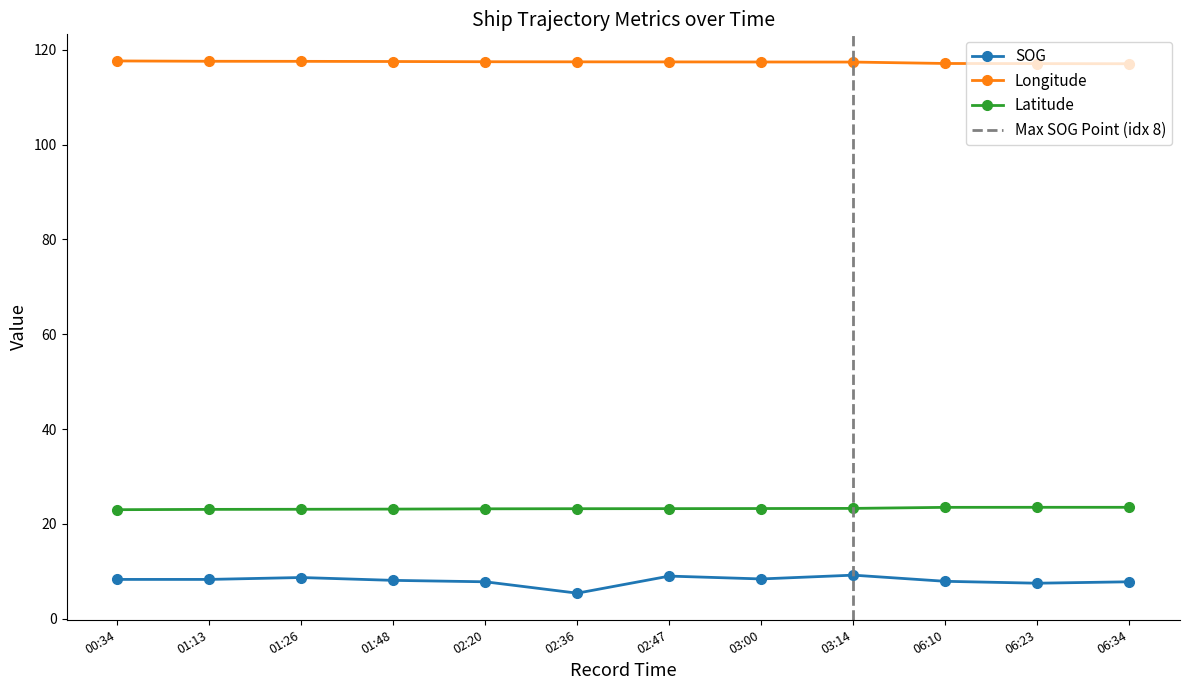

True or false: SOG and Latitude cross at least once.

False